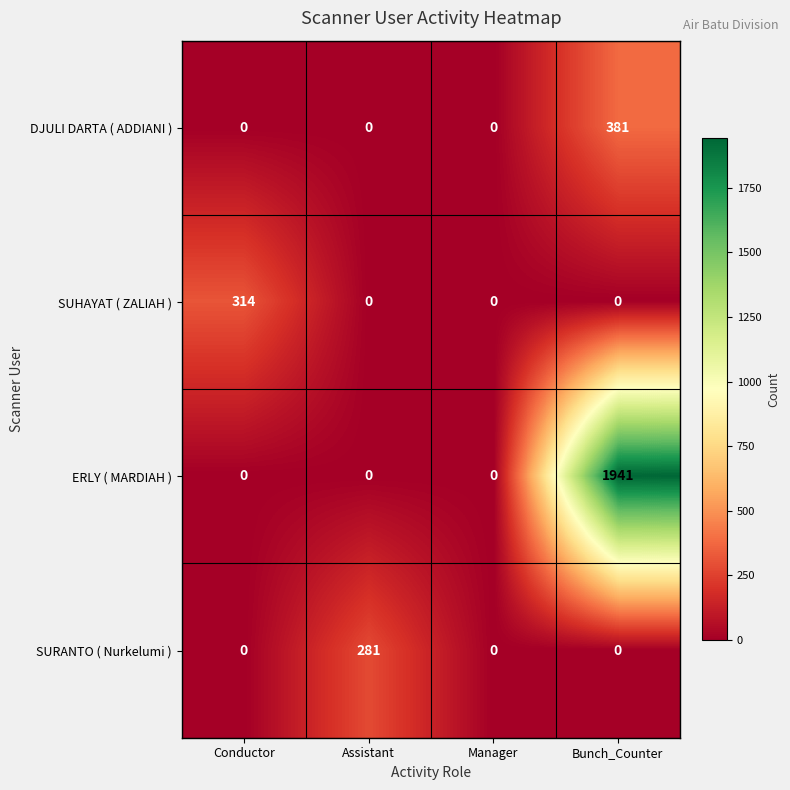

What value does the SURANTO ( Nurkelumi ) series have at Assistant?

281